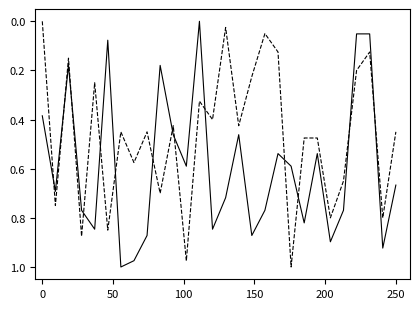

True or false: col_2 has a value of 0.6 at 6.

False